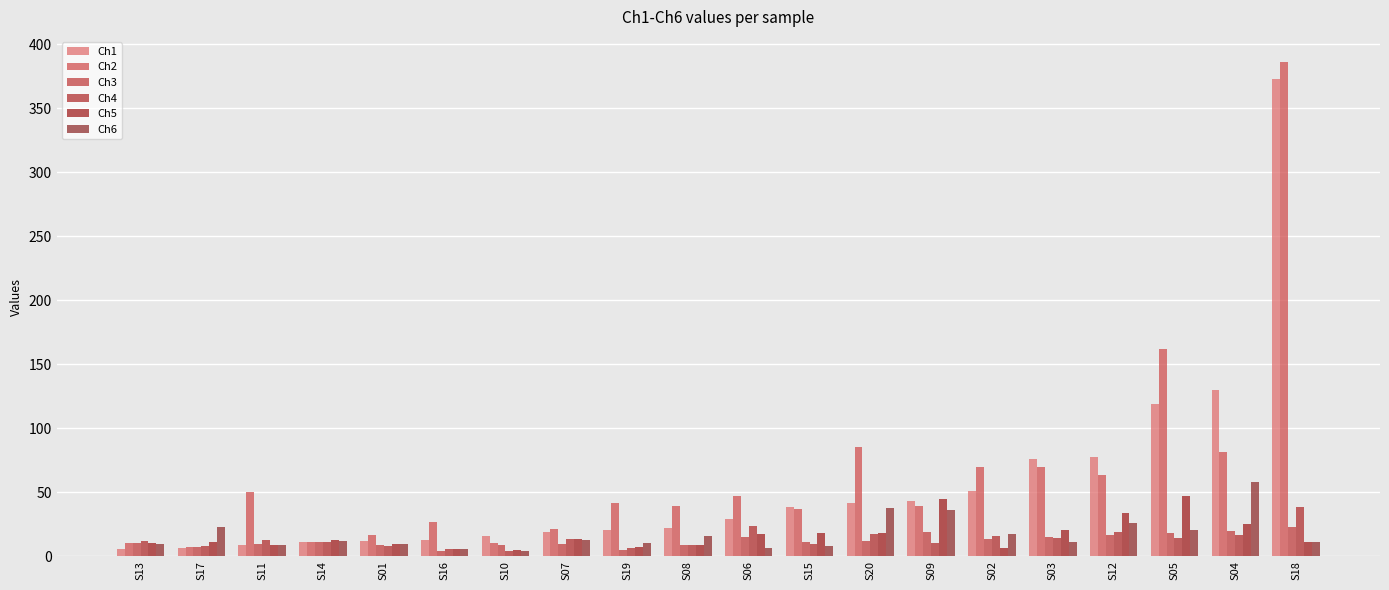

What is the spread (max minus min) of values at S11?

41.3